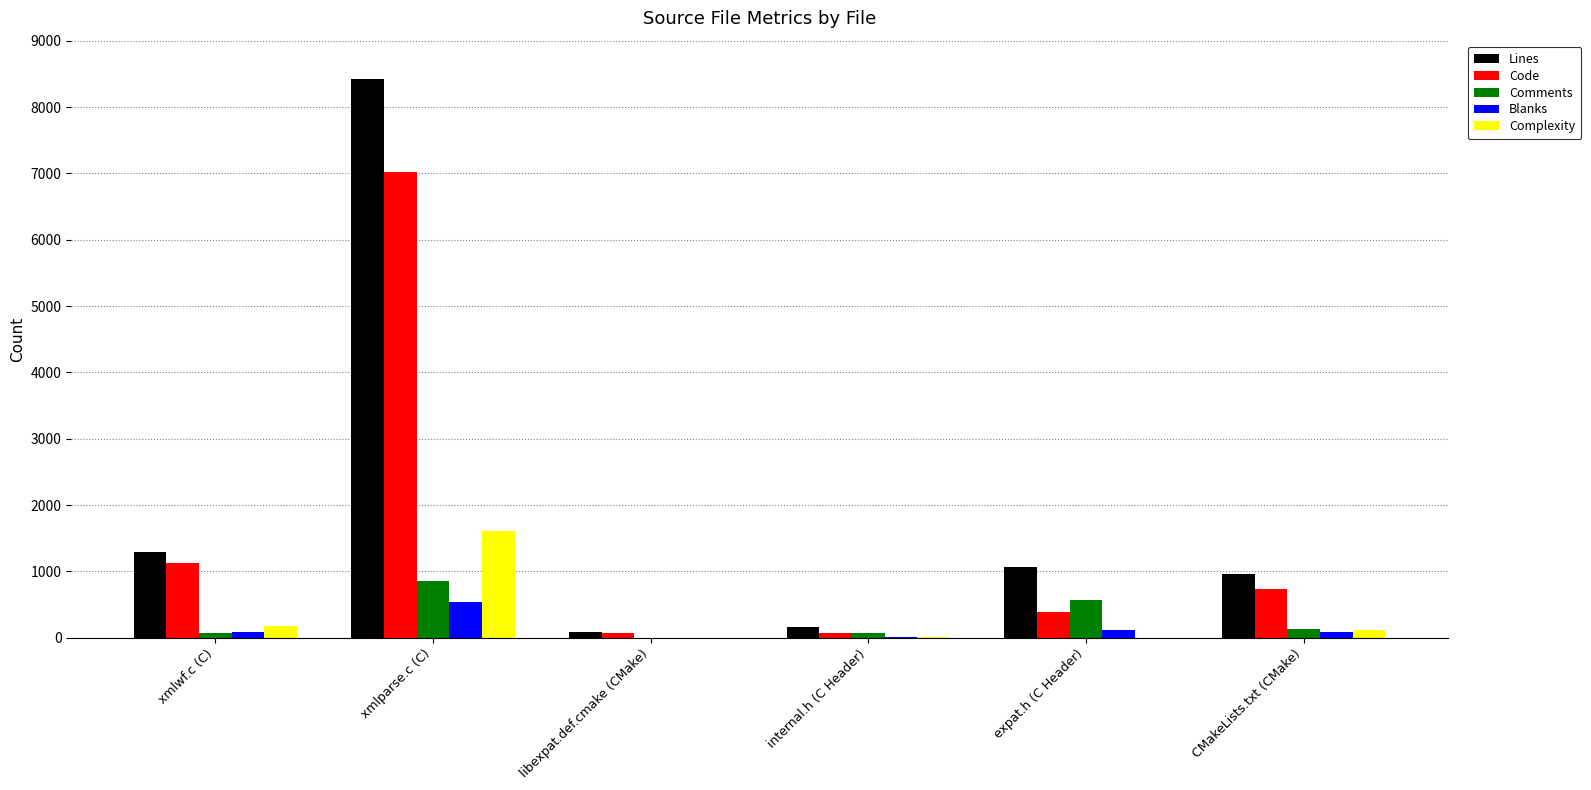

Count the number of categories in the chart.

6